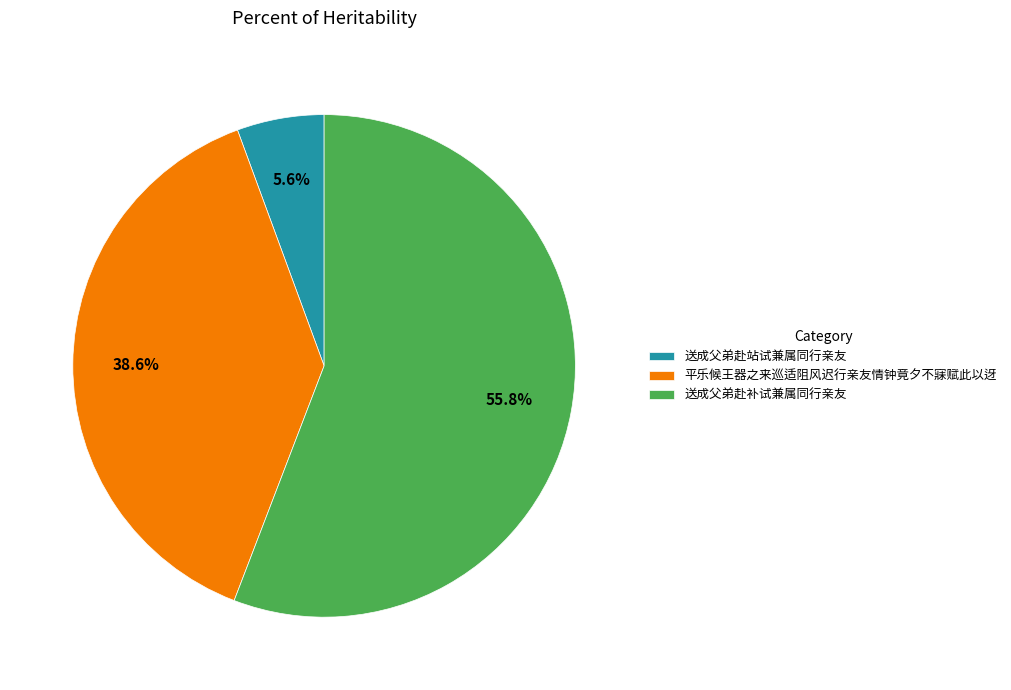

What percentage is the 送成父弟赴补试兼属同行亲友 slice, to the nearest percent?

56%